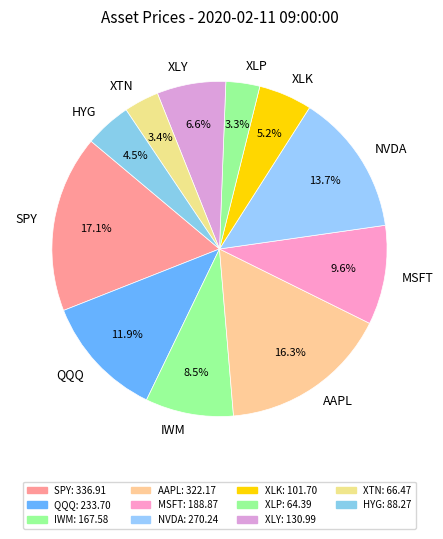

To the nearest percent, what is the combined percentage of IWM and XLY?

15%